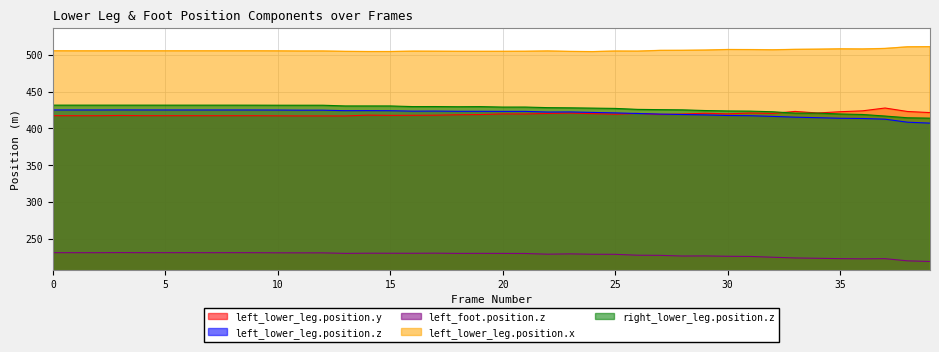

Where is the first local maximum for right_lower_leg.position.z?

4